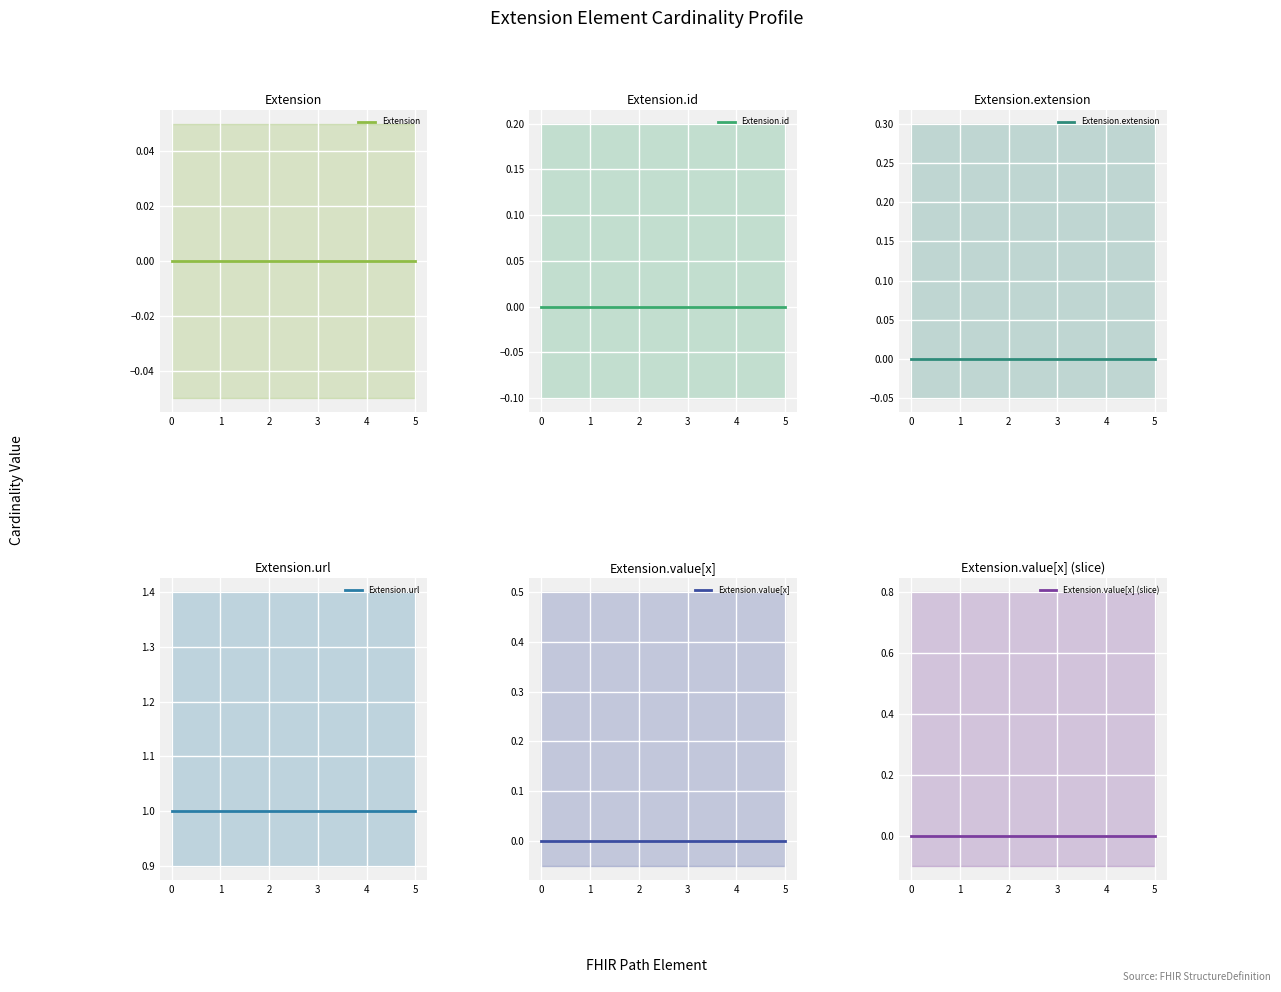

Count the number of categories in the chart.

6